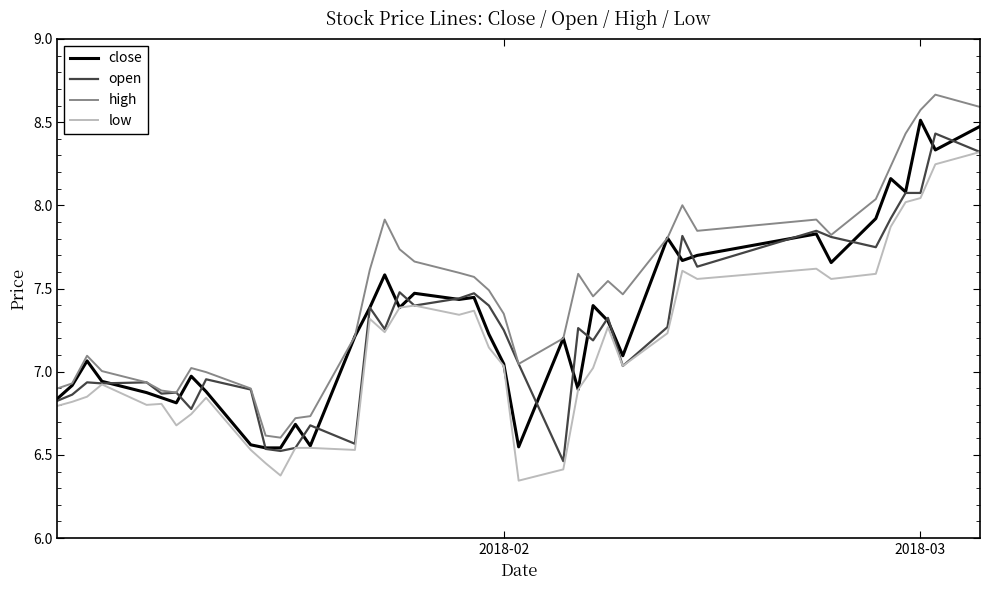

What is the difference between the maximum and second lowest values in the close series?

2.0